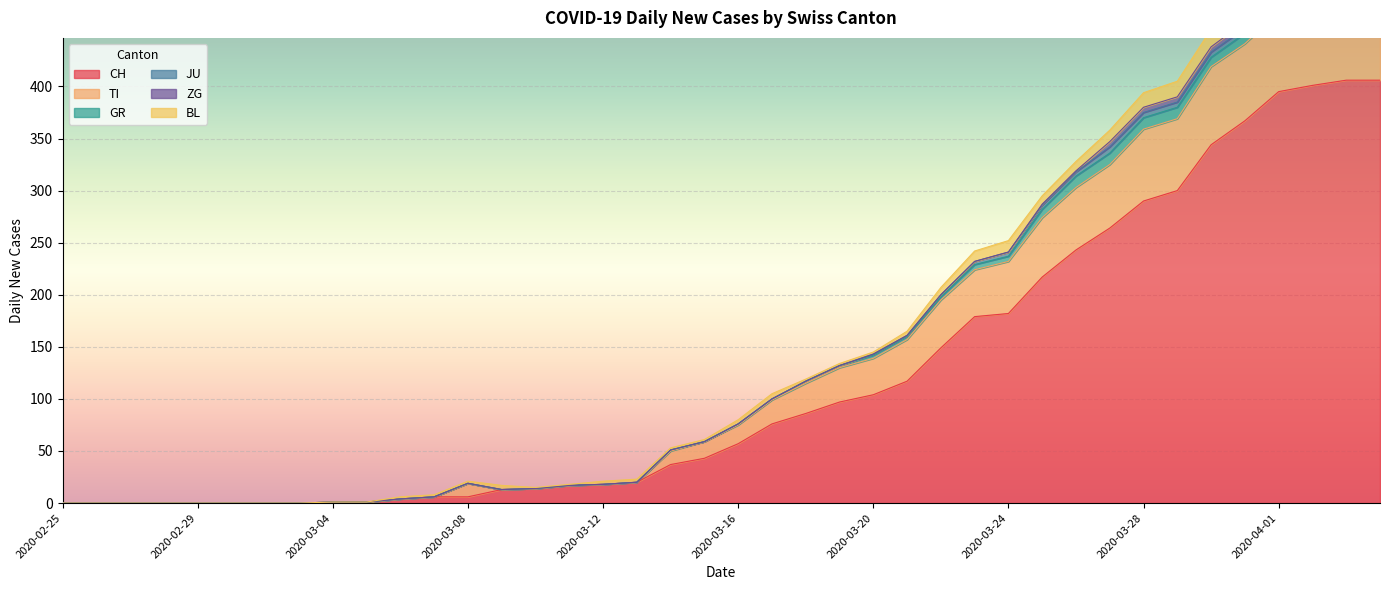

True or false: TI and CH intersect in this chart.

True